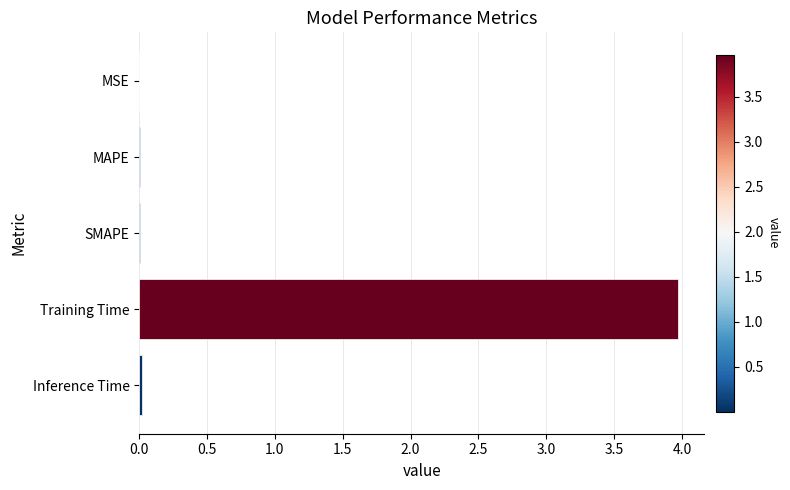

The value at MSE is 0.0. True or false?

True